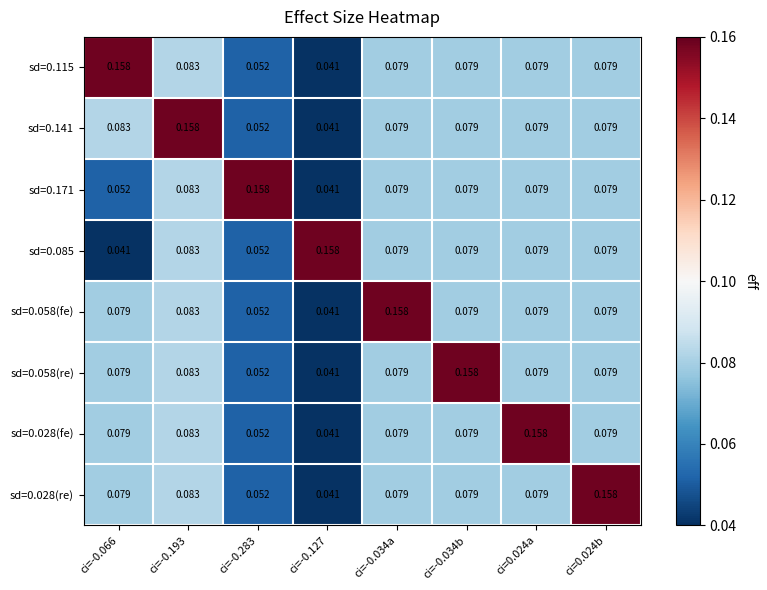

Is the value of sd=0.085 at ci=0.024a greater than the value of sd=0.058(fe) at ci=-0.034a?

No